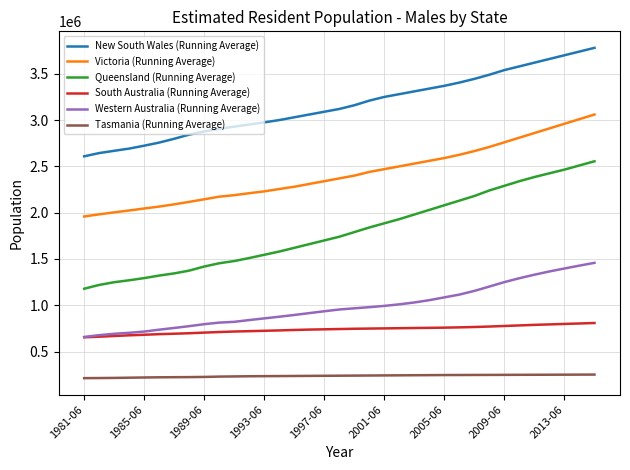

How many lines are shown in the chart?

6